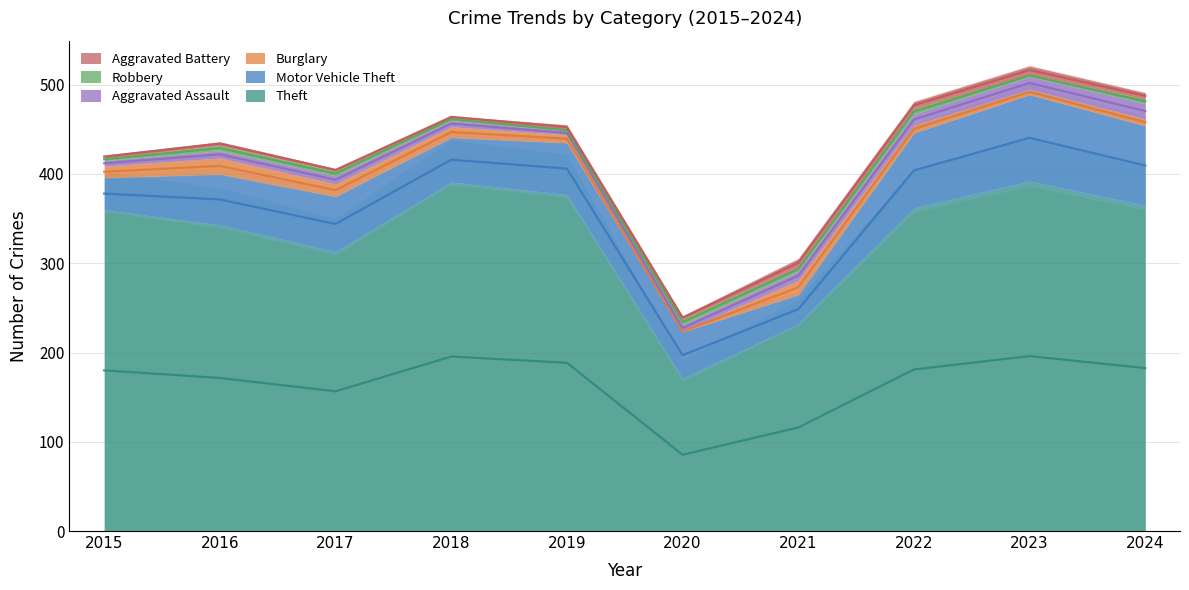

Between which two adjacent categories do Burglary and Robbery first intersect?

2019 and 2020